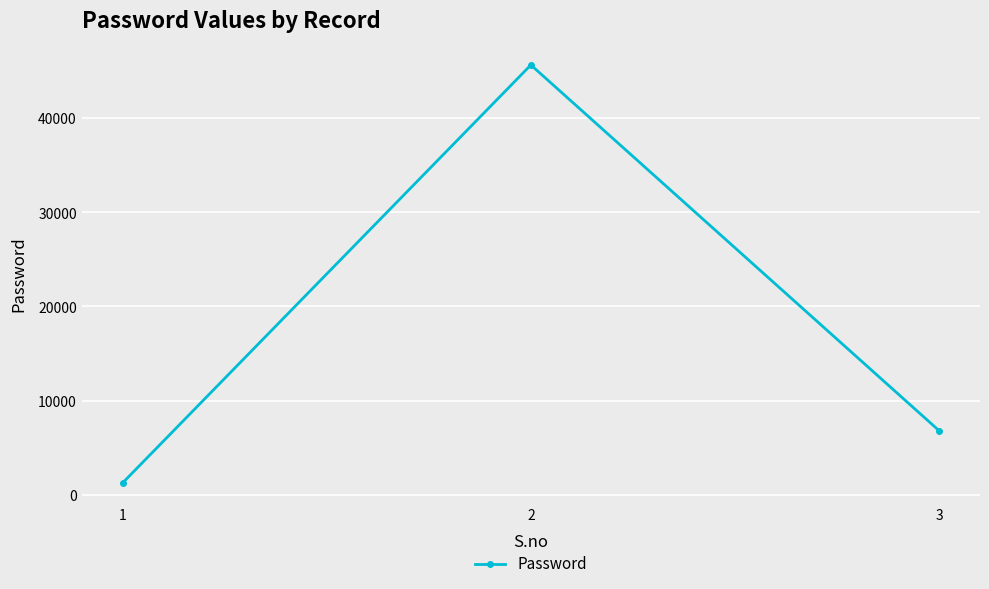

Reading left to right, what are all the values shown in this chart?

1234	45678	6789